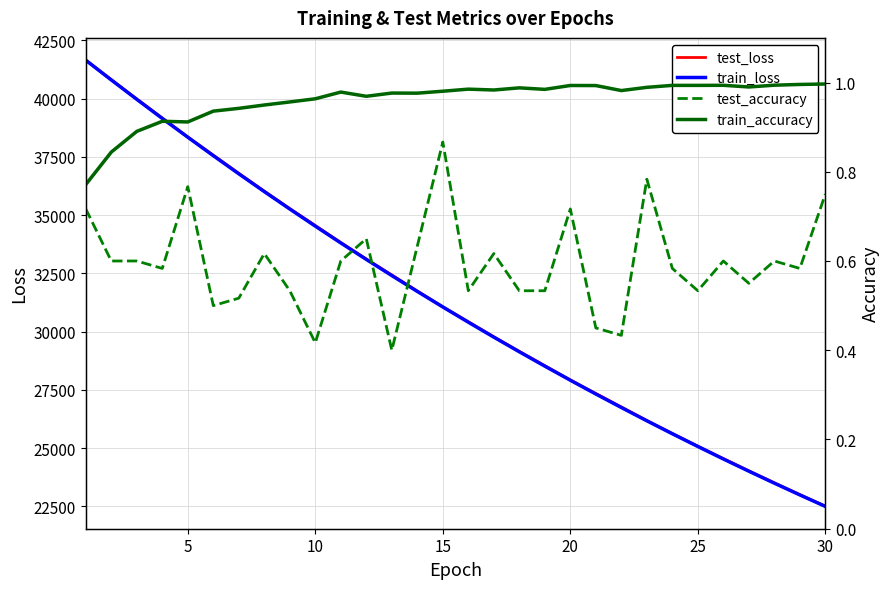

The value of test_loss at 25 is 6553.1. True or false?

False